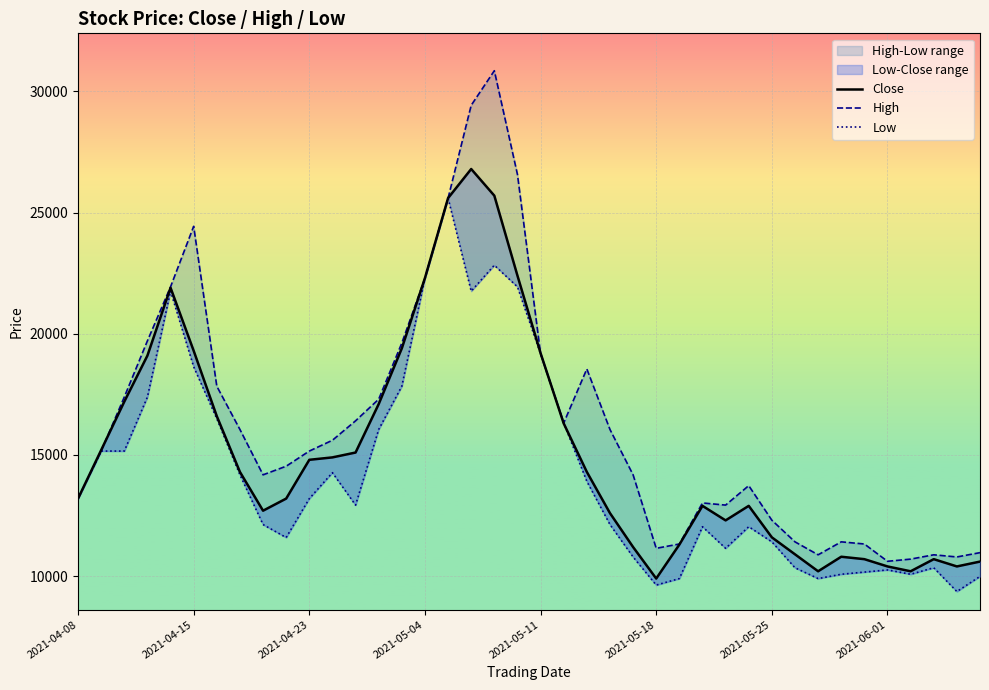

True or false: Close has more than 0 interior local peaks.

True